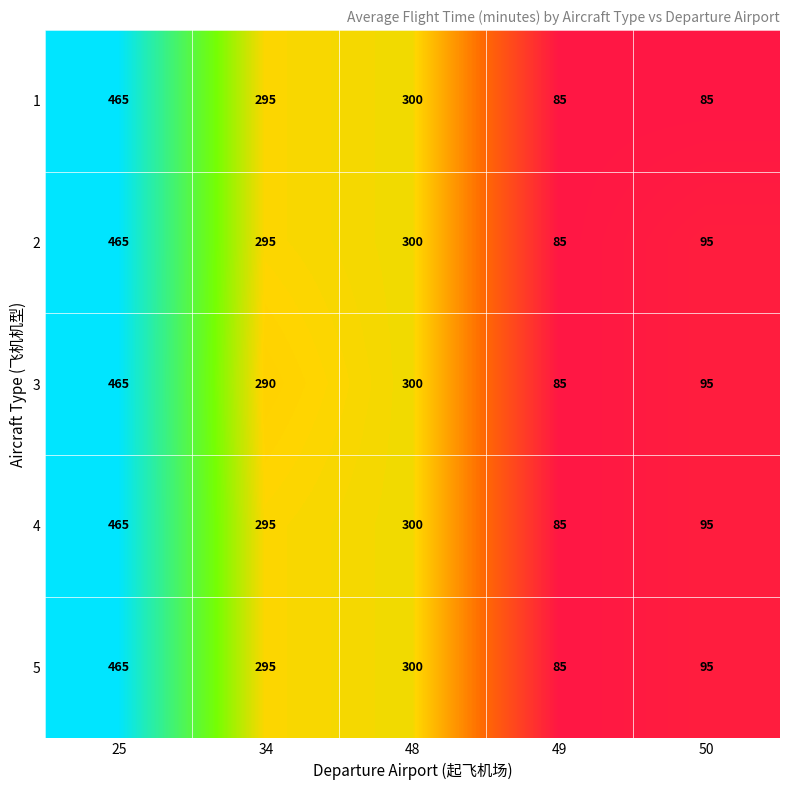

What is the approximate value of 2 at 50, to the nearest 10?

100